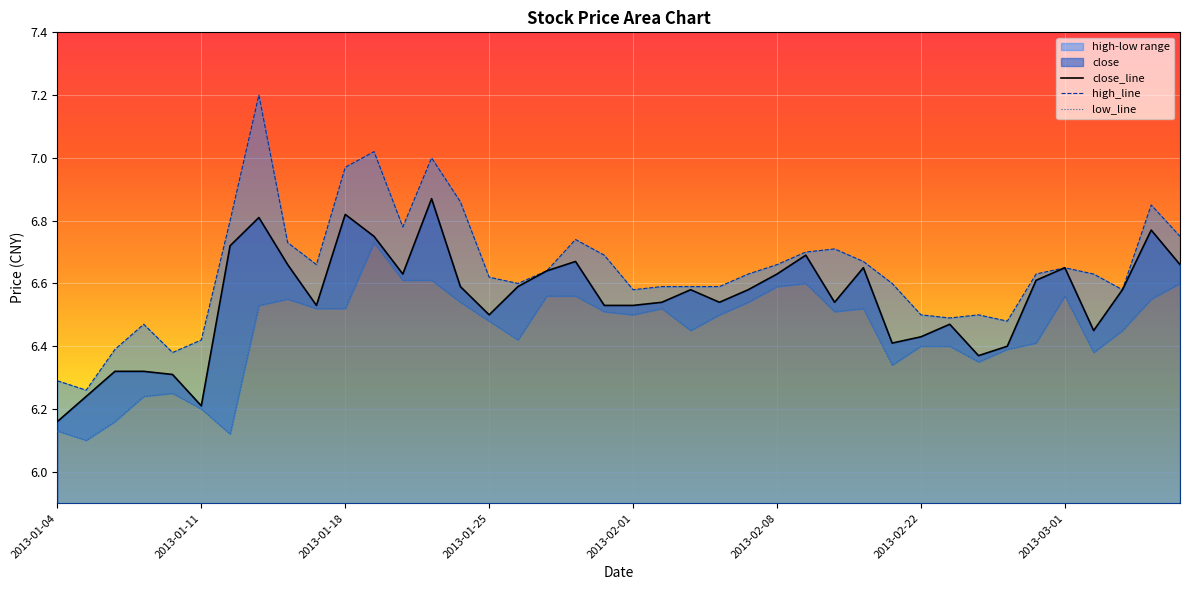

What is the label of the 40th point from the left?

2013-03-07